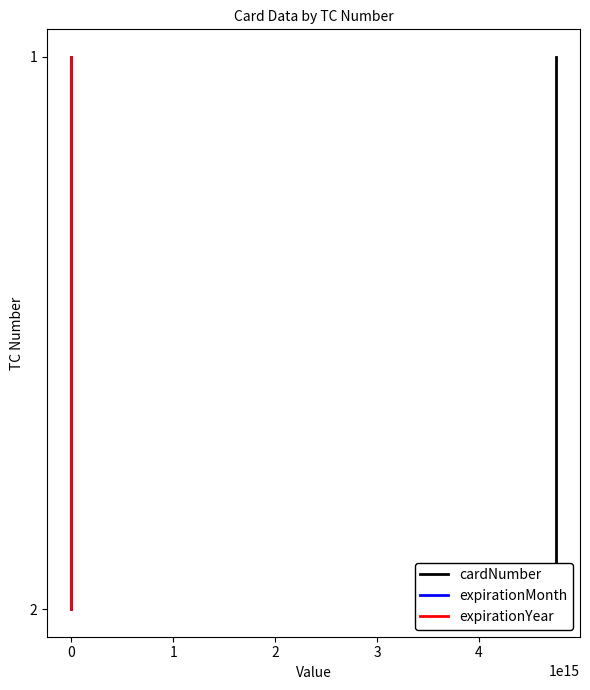

At how many categories does at least one series exceed 1?

1